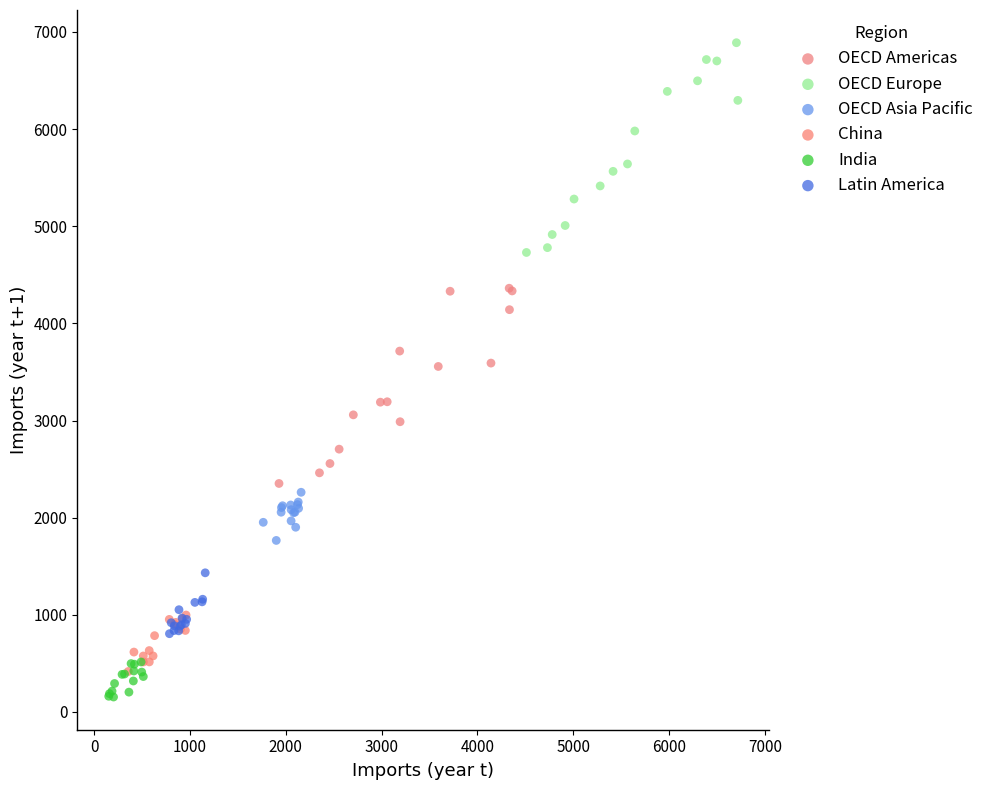

Which series reaches the maximum Y coordinate?

OECD Europe